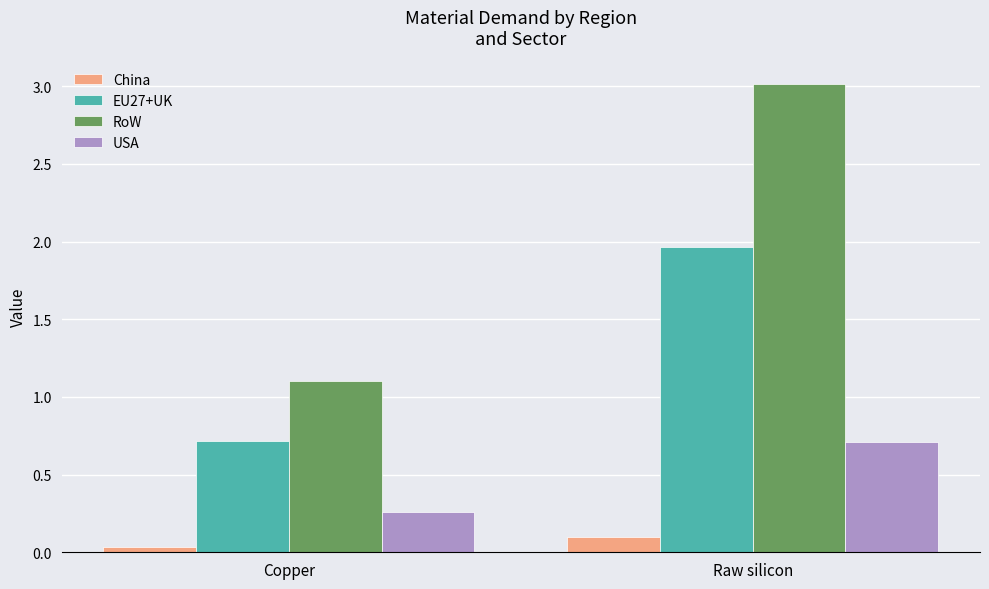

At which label does EU27+UK reach its peak?

Raw silicon